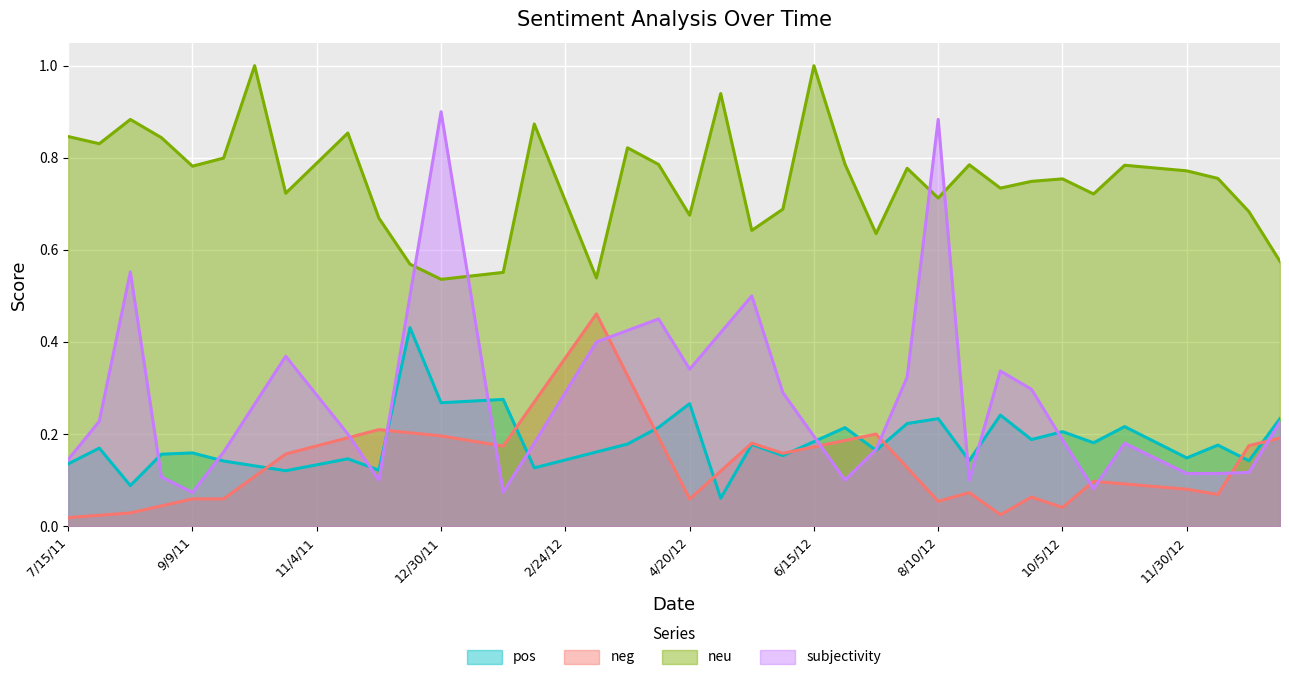

At which category is the sum across all series the highest?

12/30/11